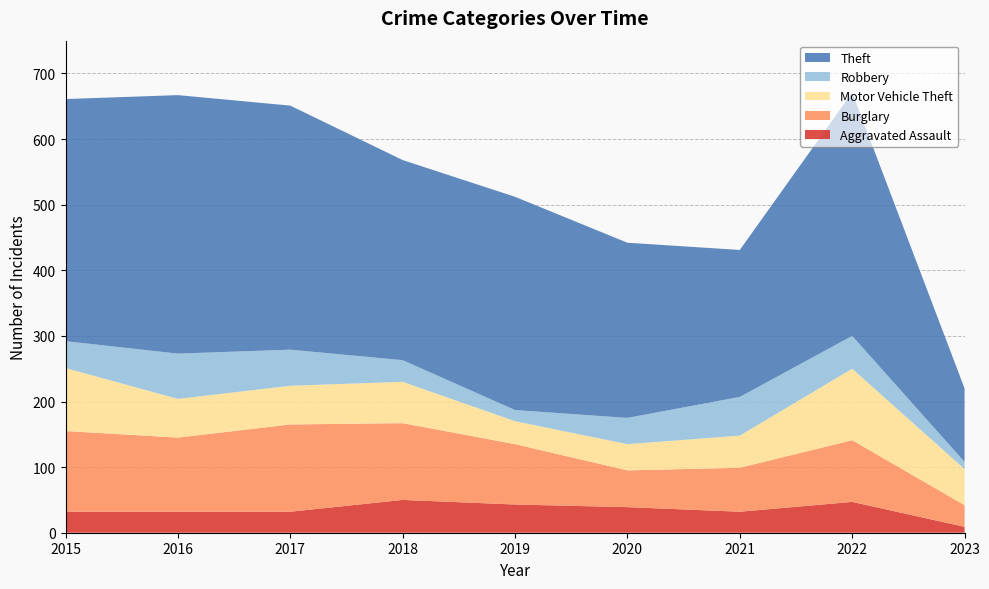

Reading left to right, extract all data points from this chart.

Aggravated Assault: 2015=32	2016=32	2017=32	2018=50	2019=43	2020=39	2021=32	2022=47	2023=9
Burglary: 2015=123	2016=113	2017=133	2018=117	2019=92	2020=56	2021=67	2022=94	2023=33
Motor Vehicle Theft: 2015=96	2016=59	2017=59	2018=63	2019=35	2020=40	2021=49	2022=109	2023=55
Robbery: 2015=41	2016=69	2017=55	2018=33	2019=17	2020=40	2021=59	2022=50	2023=11
Theft: 2015=369	2016=394	2017=372	2018=305	2019=325	2020=267	2021=224	2022=371	2023=112